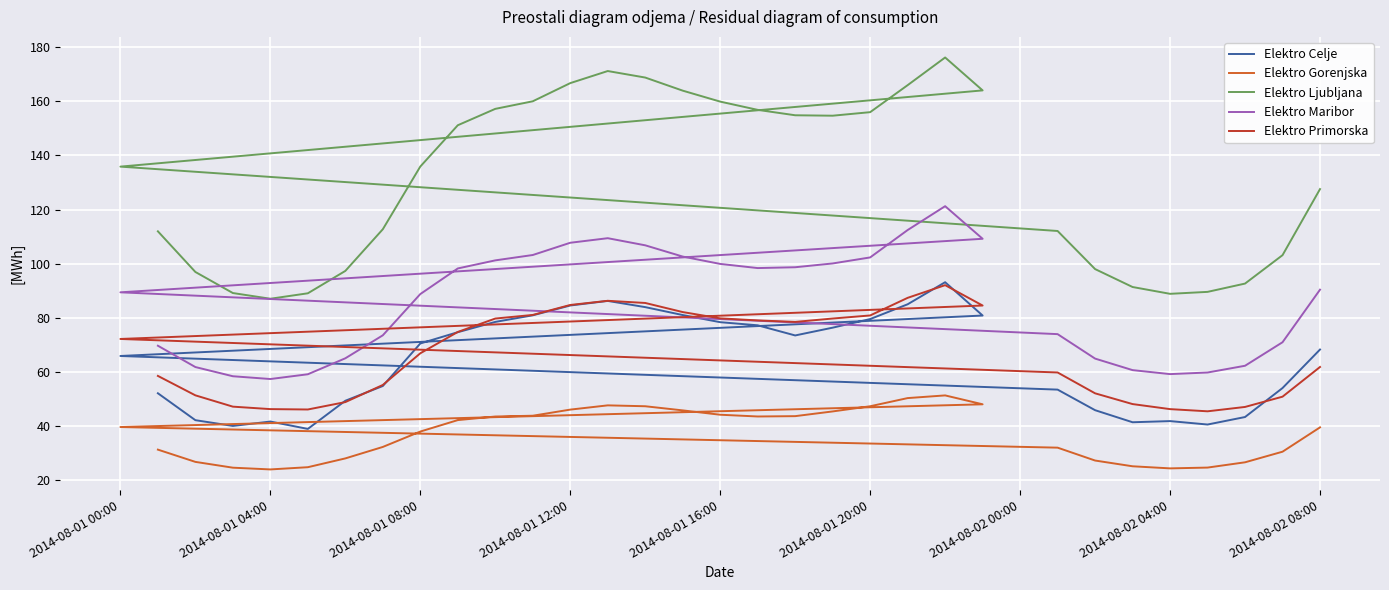

What are all the series names shown in the legend?

Elektro Celje, Elektro Gorenjska, Elektro Ljubljana, Elektro Maribor, Elektro Primorska